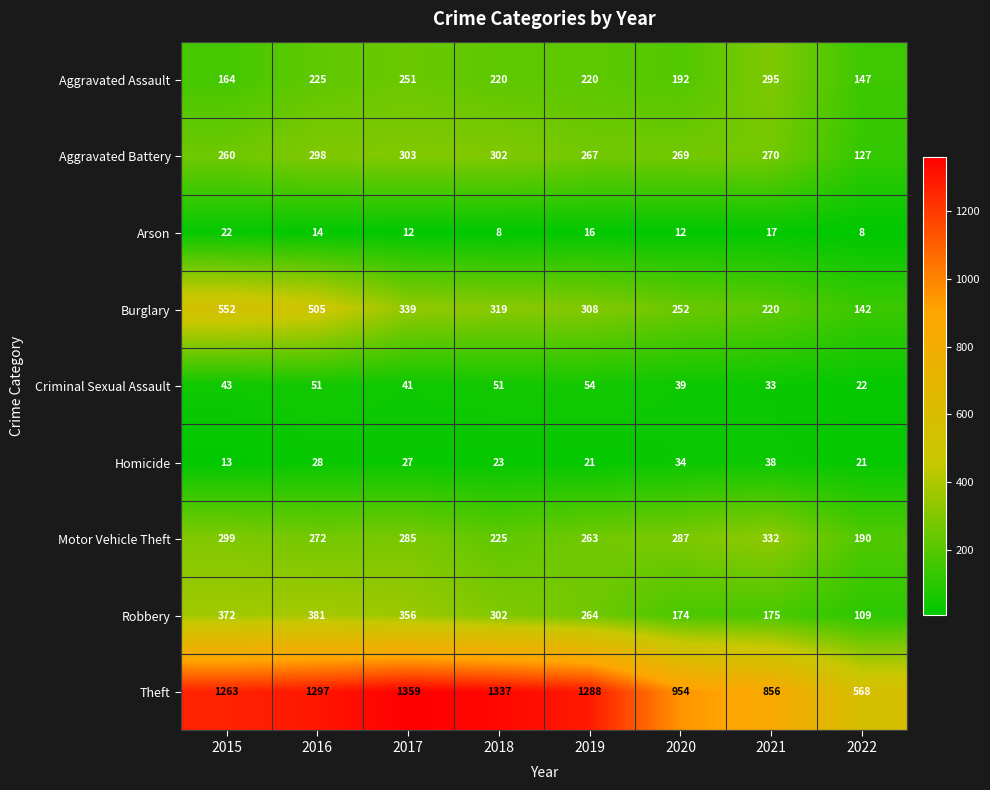

What is the total value across all series at 2019?

2701